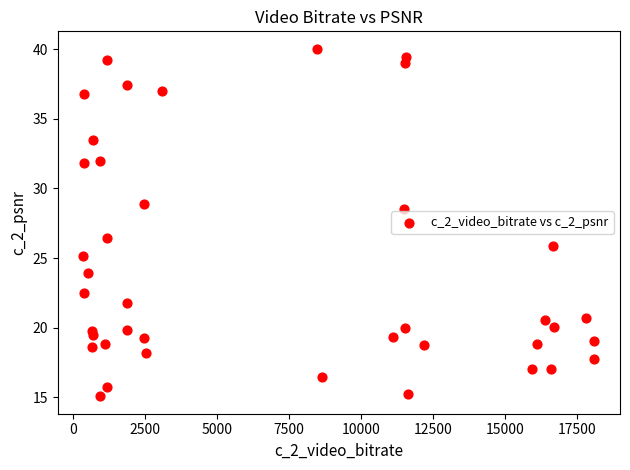

What Y value in the scatter plot is closest to 27?

26.5